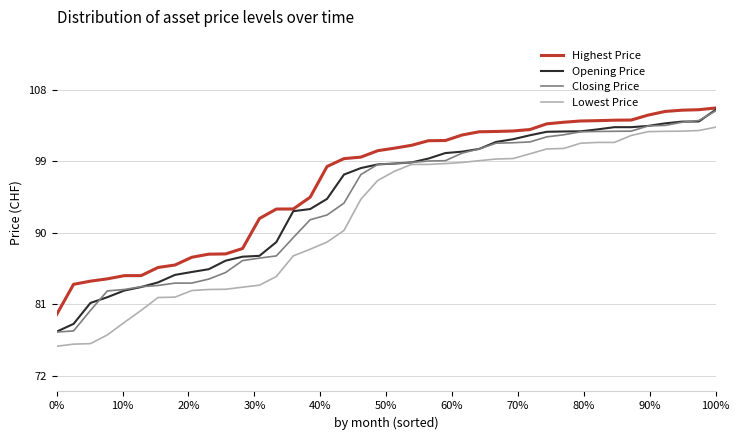

Which series has the largest total across all categories?

Highest Price